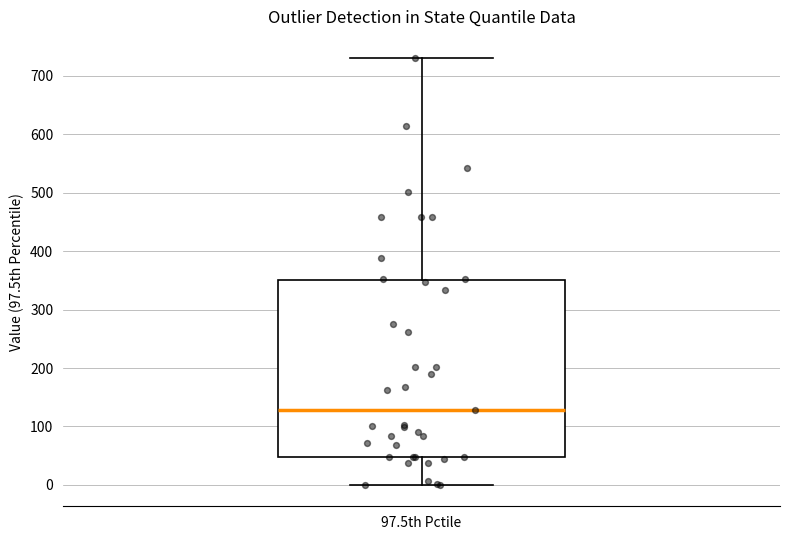

Read this box plot against the y-axis: the position of the median line, the range covered by the box, and the ends of both whiskers. The values are not printed on the chart, so give them approximately, as read against the axis.

median 130, box 50 to 350, whiskers 0 to 730